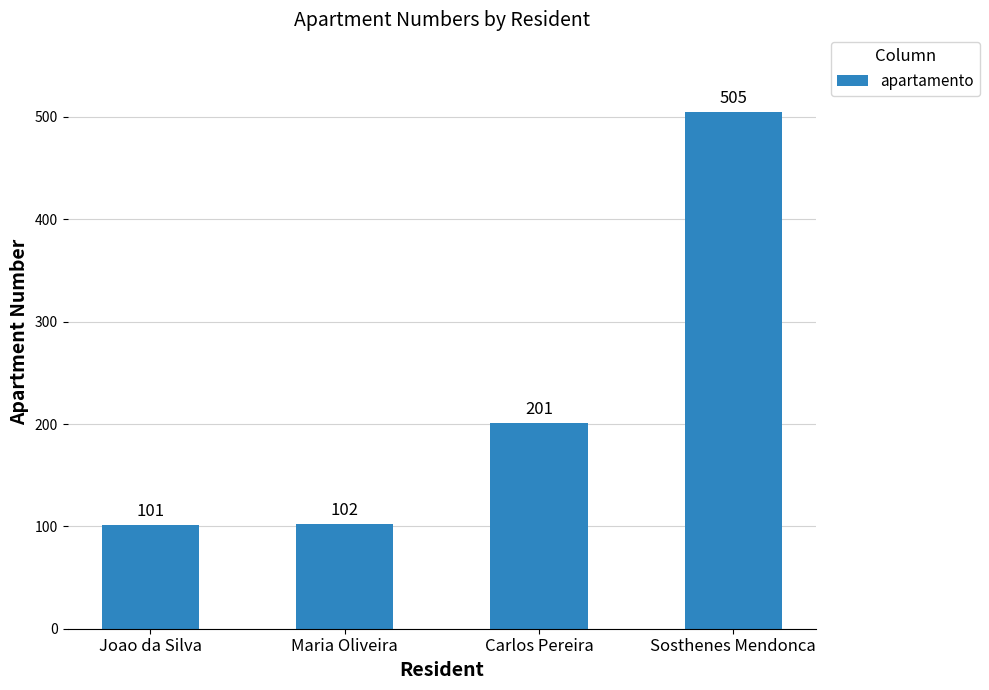

Rank the categories by value from highest to lowest.

Sosthenes Mendonca, Carlos Pereira, Maria Oliveira, Joao da Silva